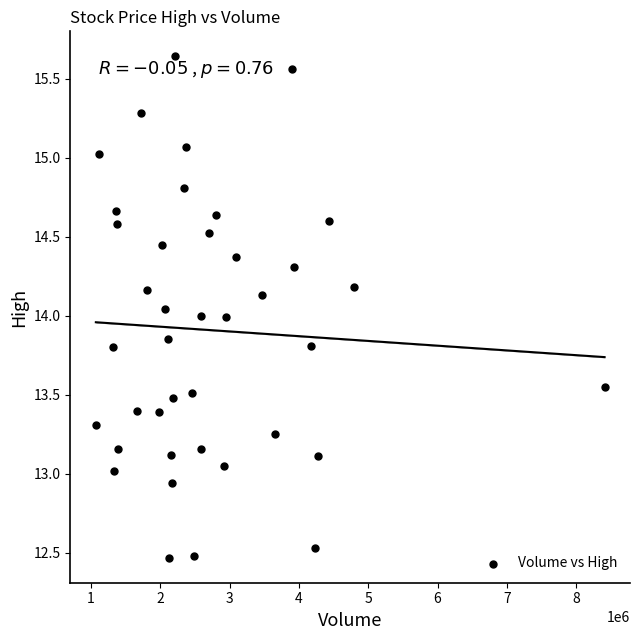

What is the range of Y values (max minus min)?

3.2